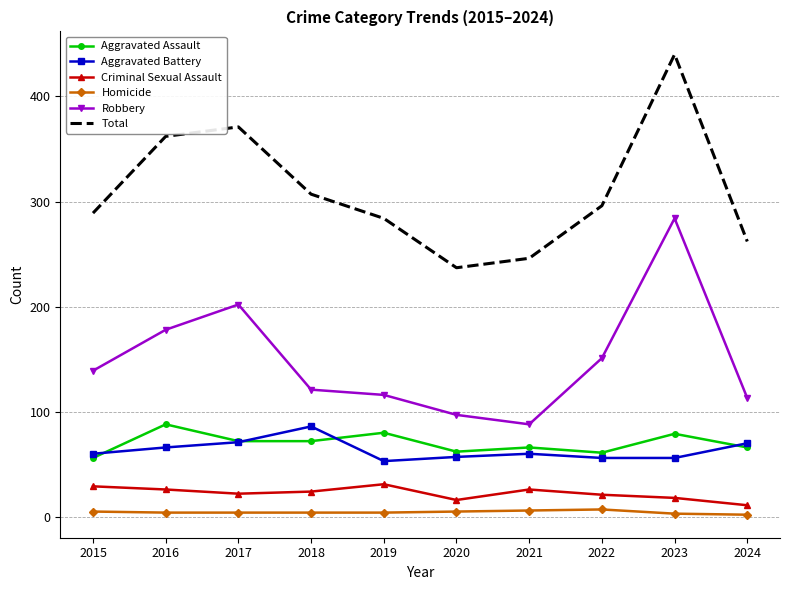

Which series changed the most between 2015 and 2020?

Total